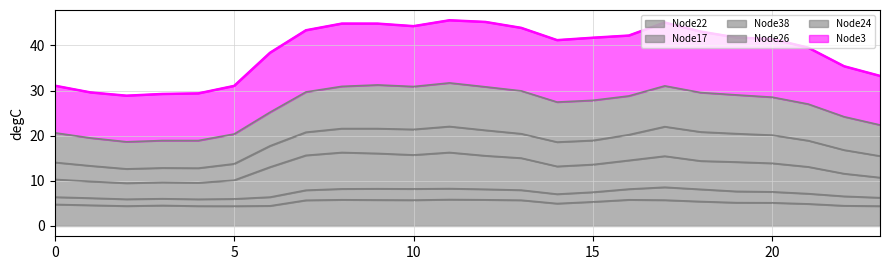

How many lines are shown in the chart?

6